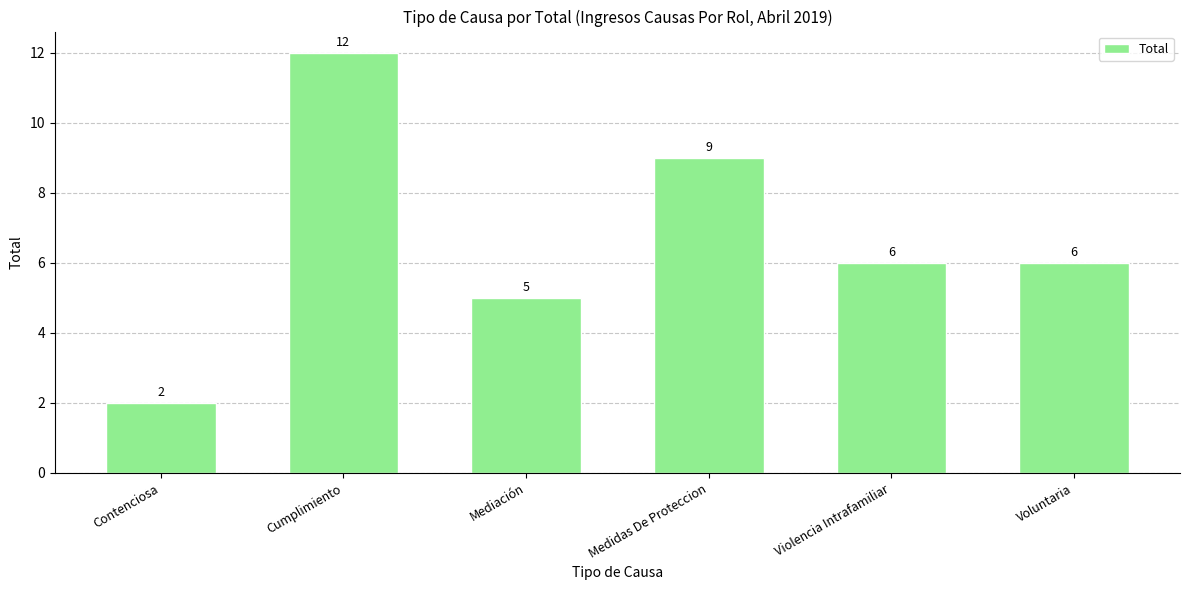

What is the ratio of the value at Cumplimiento to the value at Contenciosa?

6.0